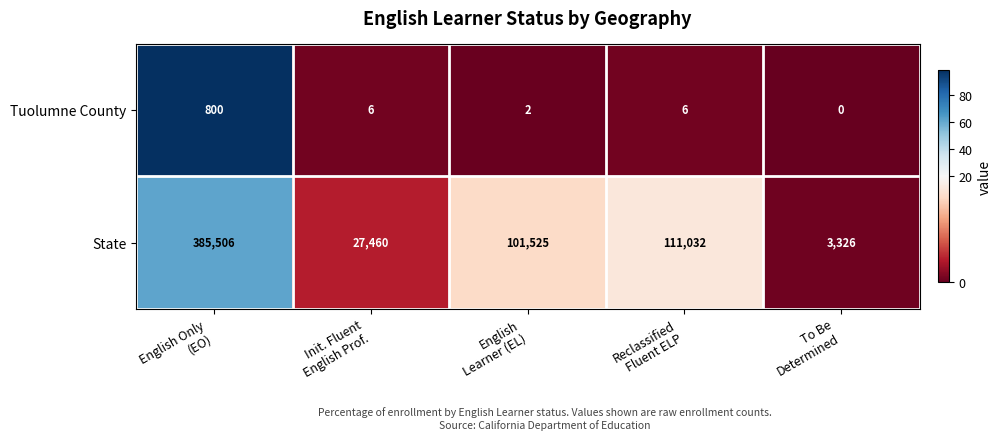

What is the greatest value displayed?

385506